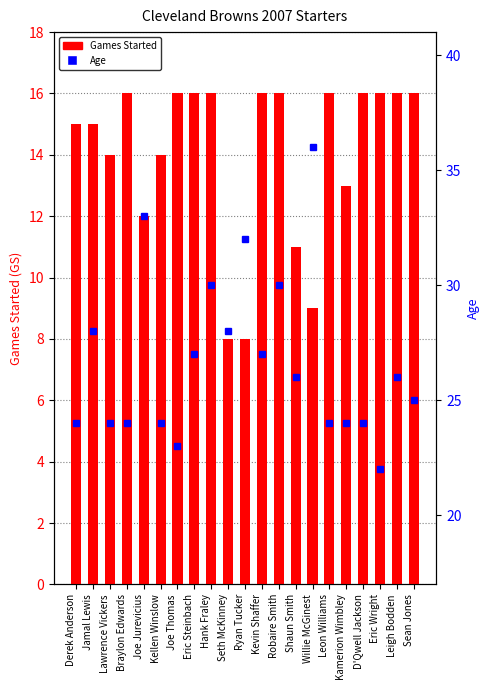

Does the chart contain any negative values?

No